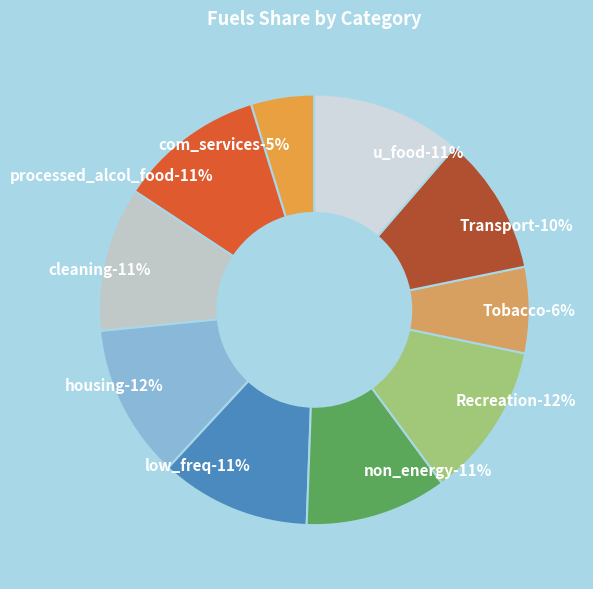

To the nearest percent, what is the difference between the largest and smallest slice percentages?

7%